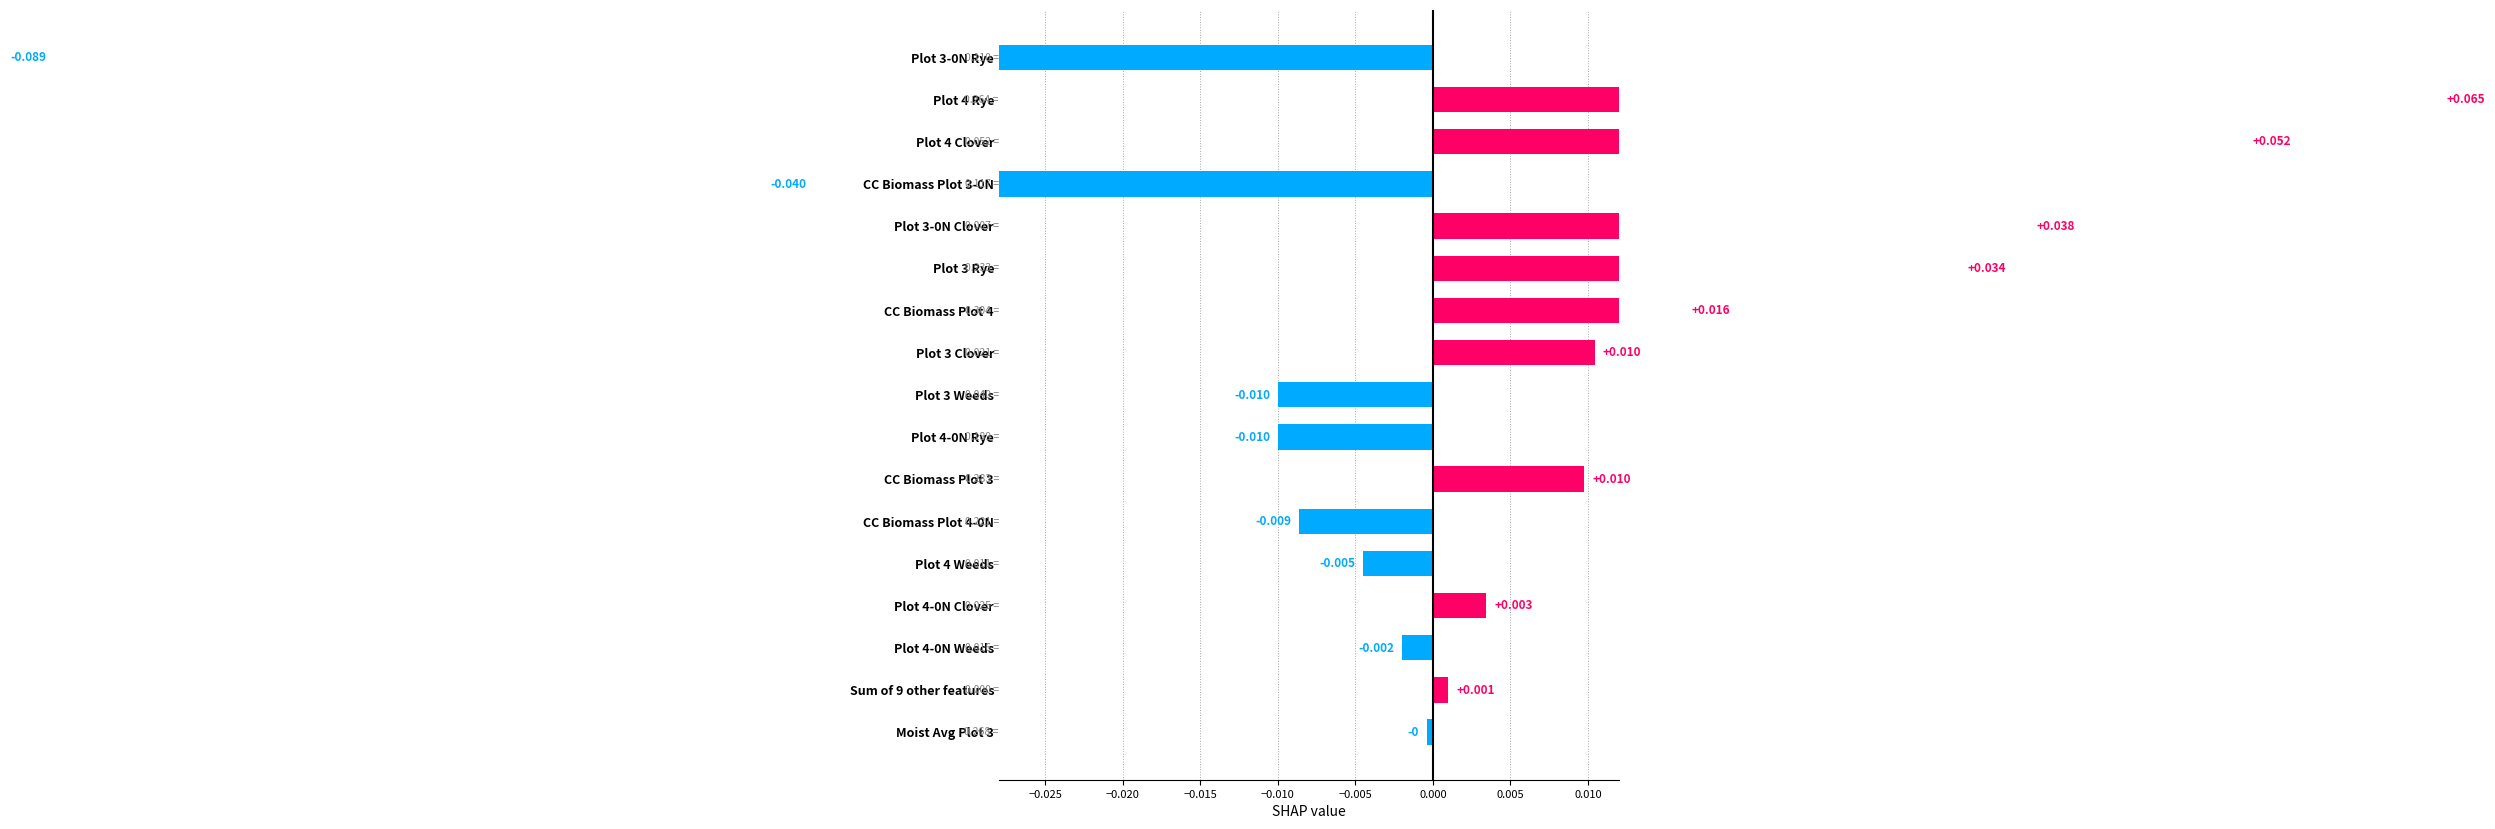

What is the minimum value shown in the chart?

-0.1